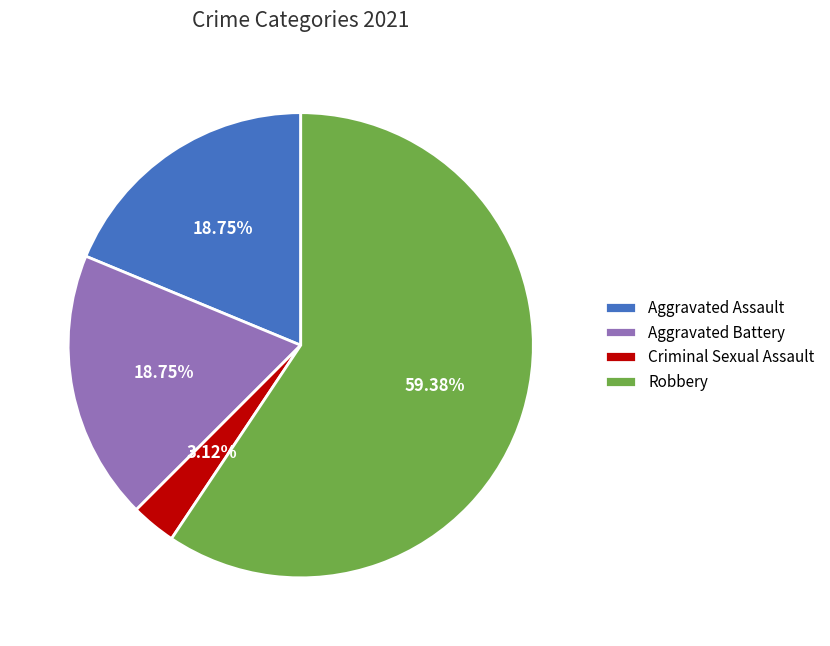

How many slices are in this pie chart?

4